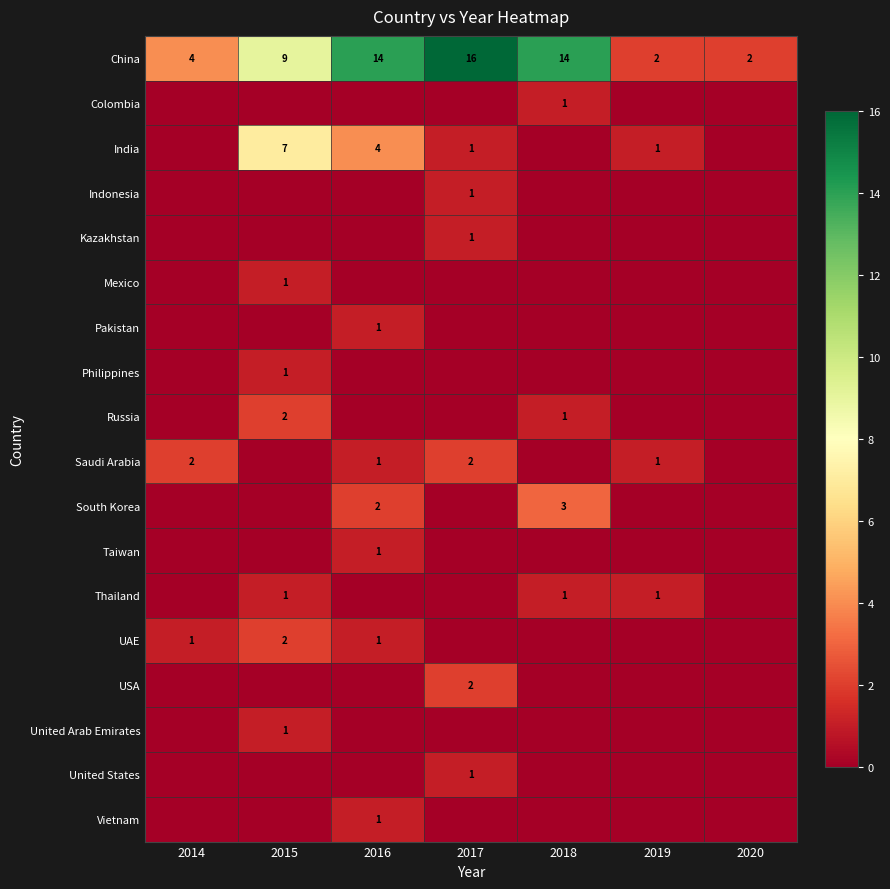

What is the greatest value displayed?

16